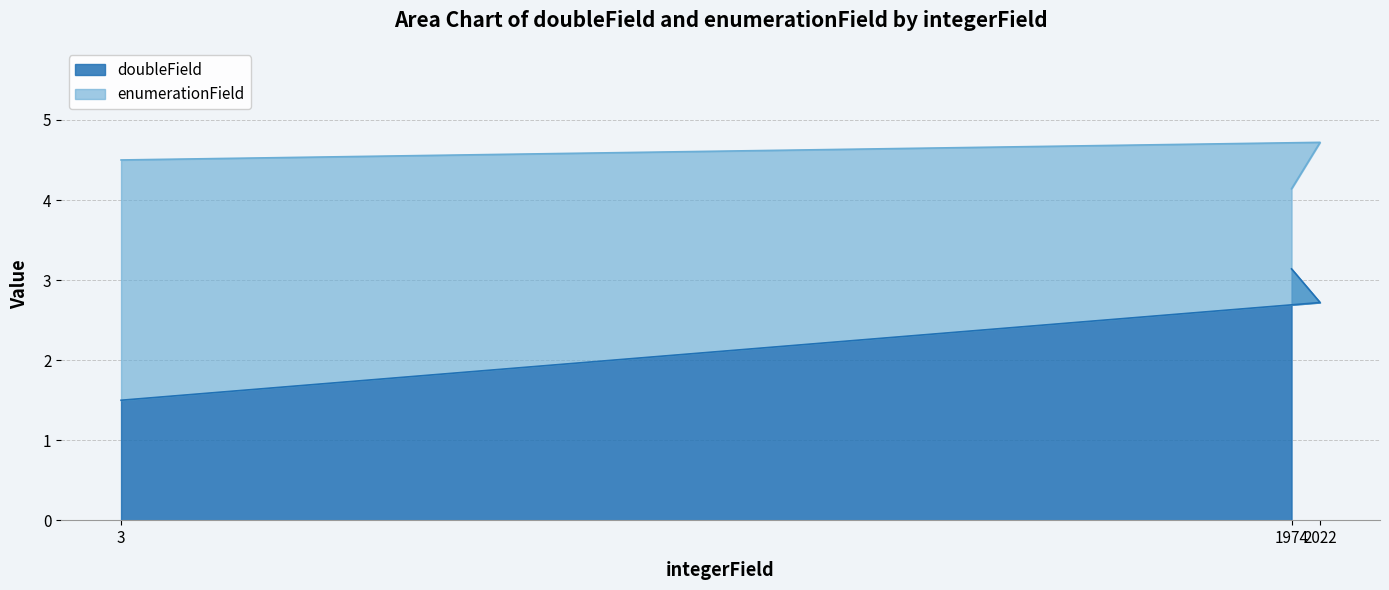

List the labels in order of doubleField value, smallest first.

3, 2022, 1974